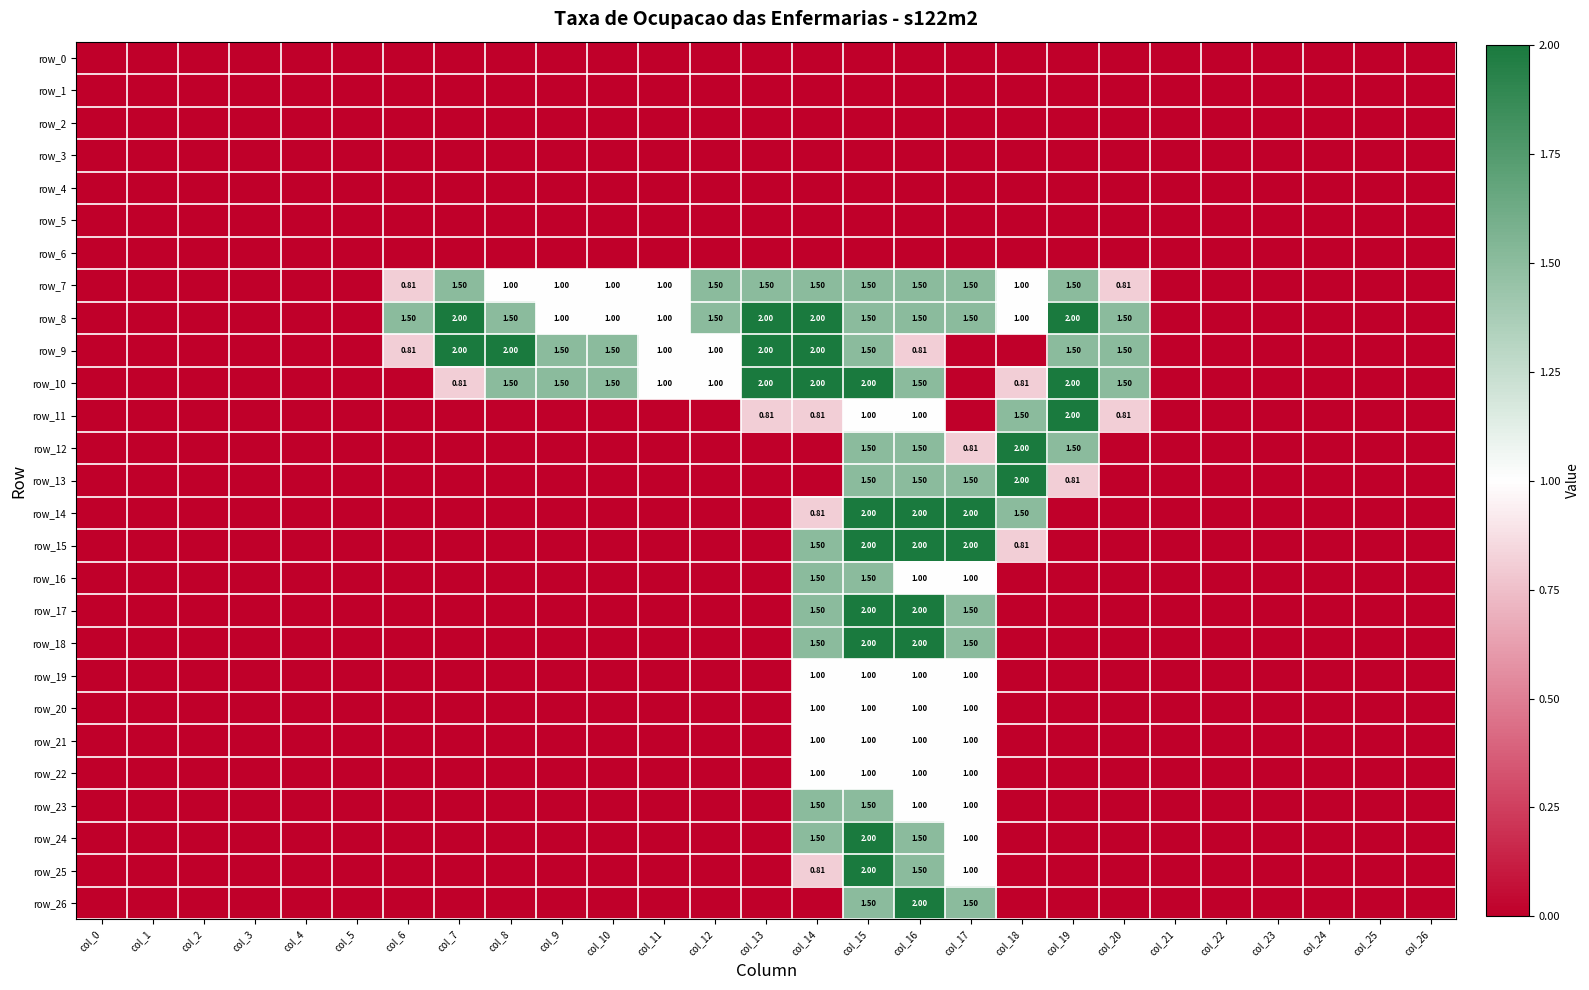

The value of row_9 at col_15 is 2.3. True or false?

False